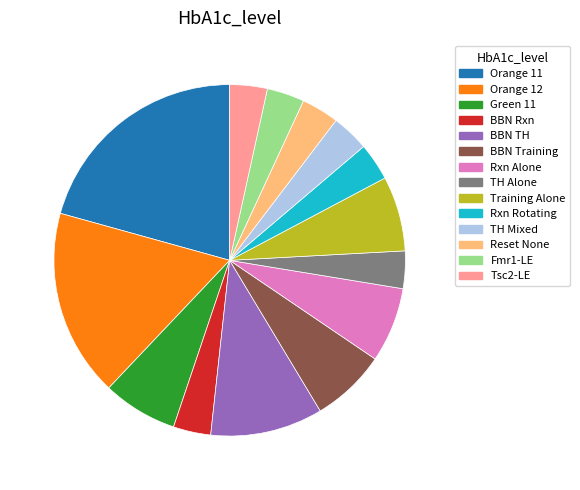

Is the sum of Training Alone and BBN TH greater than half?

No